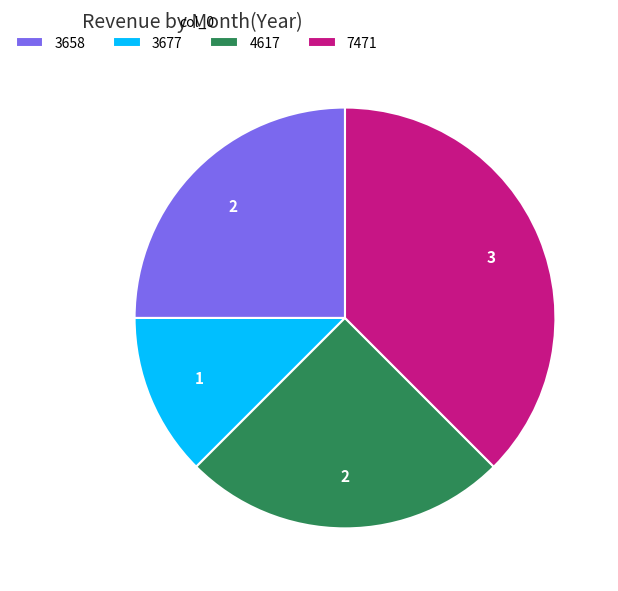

Do 4617 and 3677 together represent more than half of the pie?

No